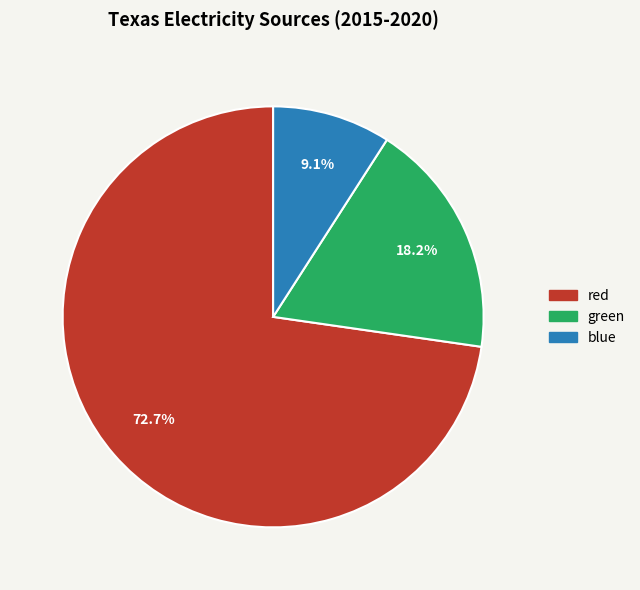

What is the ratio of the value at green to the value at blue?

2.0